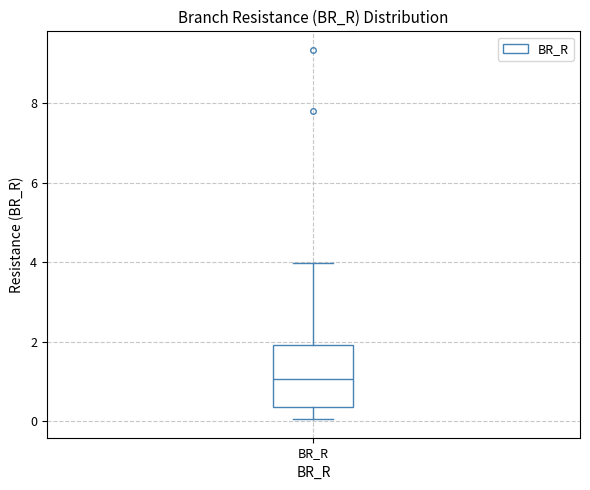

Transcribe this box plot: give where the median line is, the range the box spans, and where the two whiskers end, as read against the y-axis. The values are not printed on the chart, so give them approximately, as read against the axis.

median 1.0, box 0.4 to 2.0, whiskers 0.0 to 4.0